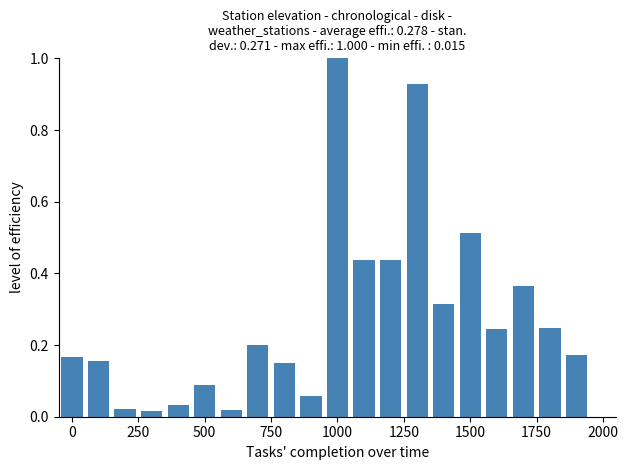

What is the difference between the maximum and minimum values?

1.0